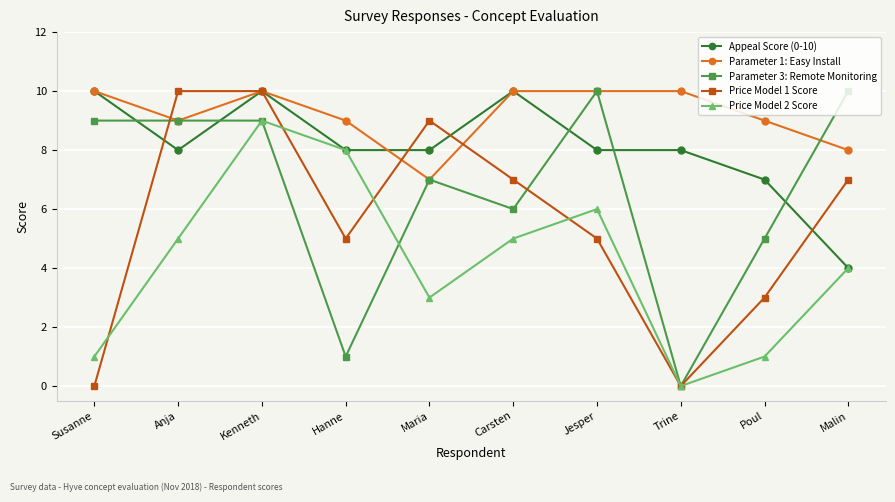

Where is the first local minimum for Parameter 1: Easy Install?

Anja